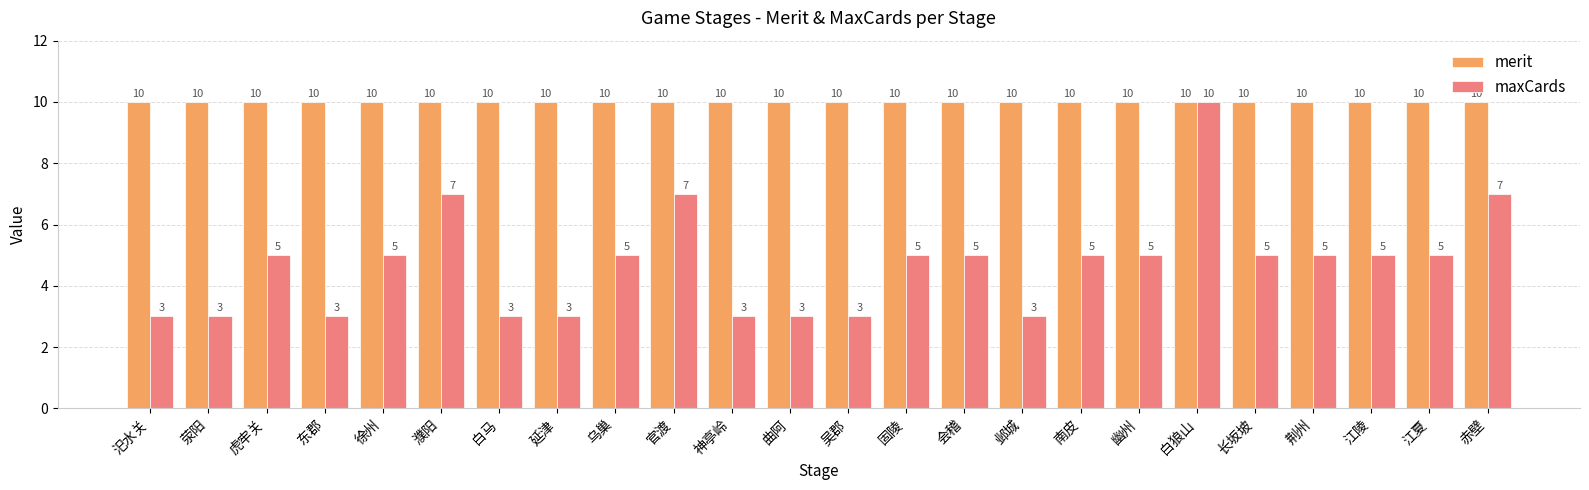

Is the value of merit at 濮阳 greater than the value of maxCards at 官渡?

Yes